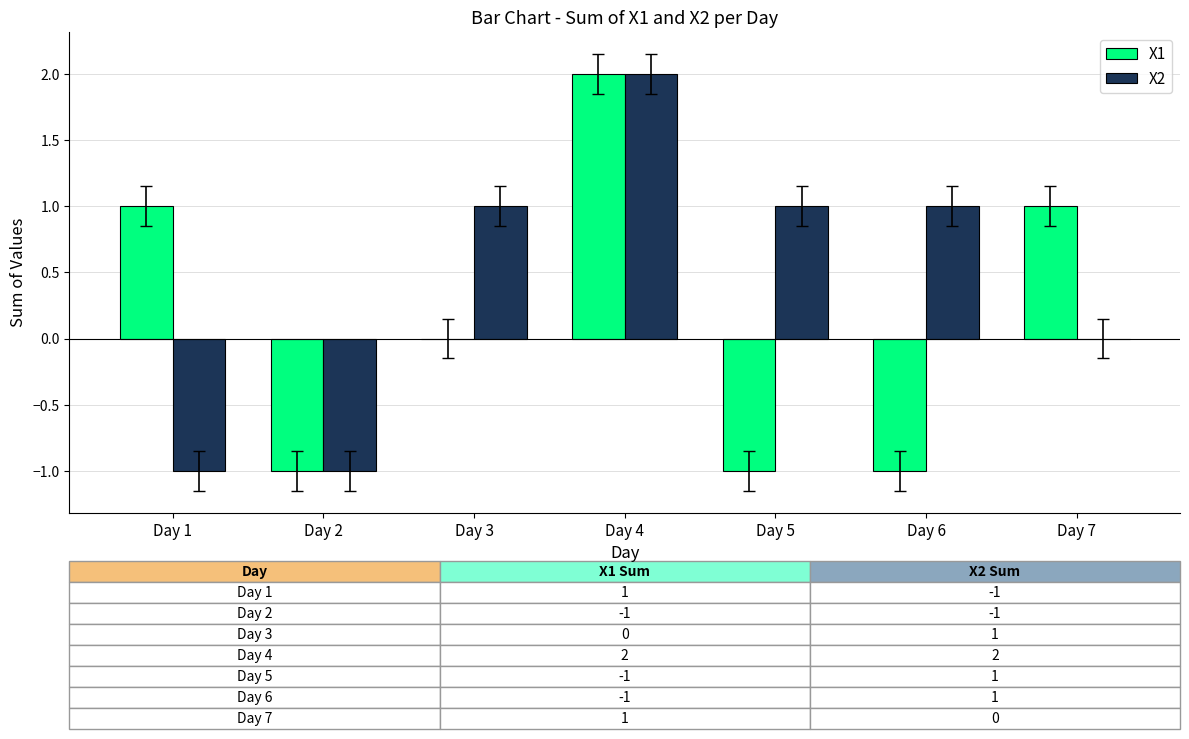

True or false: X1 has a value of -1 at Day 5.

True